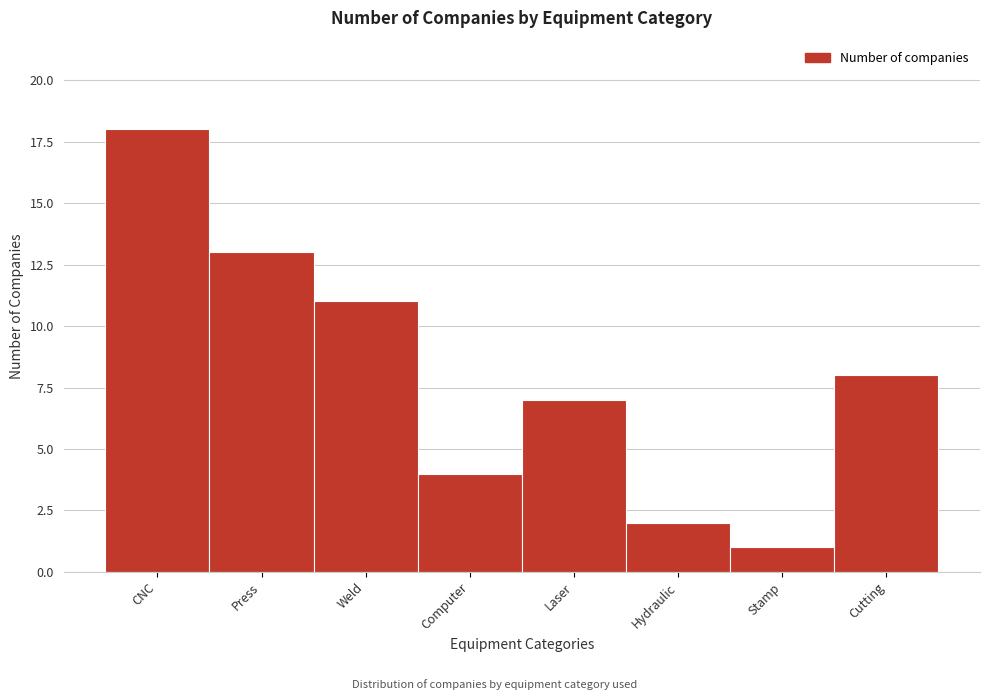

Reading left to right, what are all the values shown in this chart?

CNC=18	Press=13	Weld=11	Computer=4	Laser=7	Hydraulic=2	Stamp=1	Cutting=8